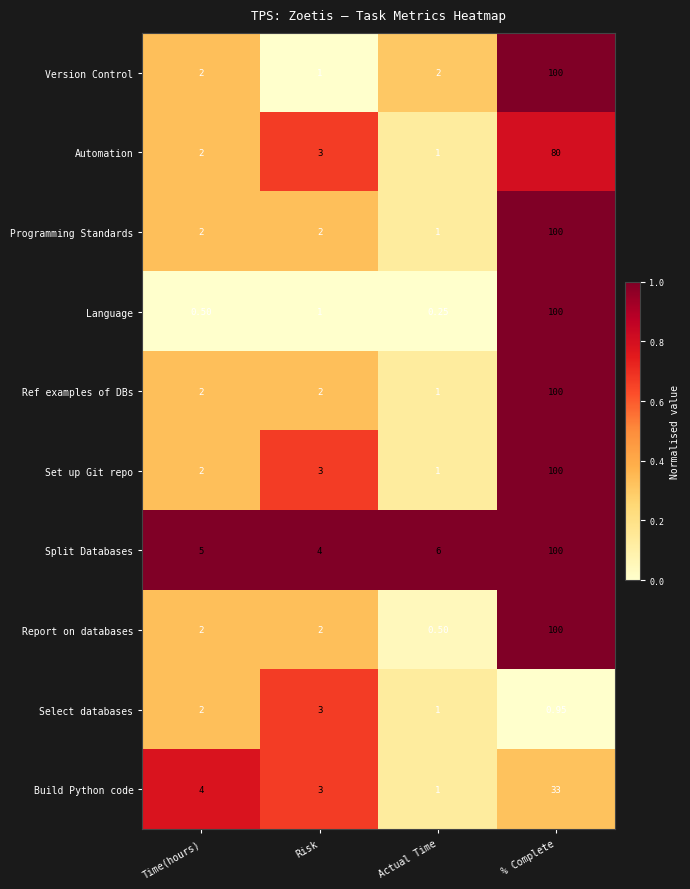

Which label corresponds to the largest value in the chart?

% Complete